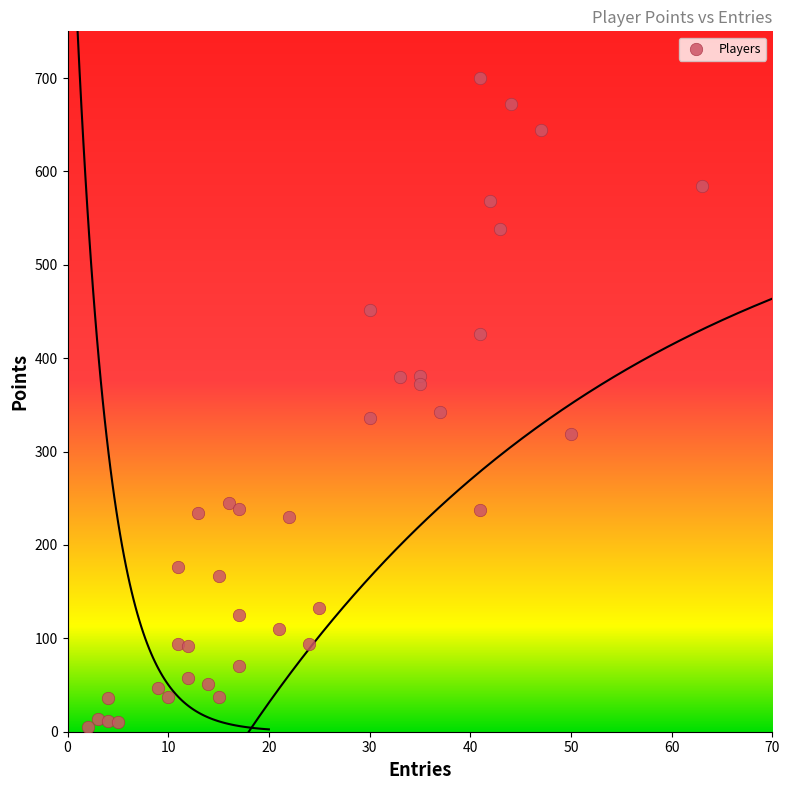

What is the range of X values (max minus min)?

61